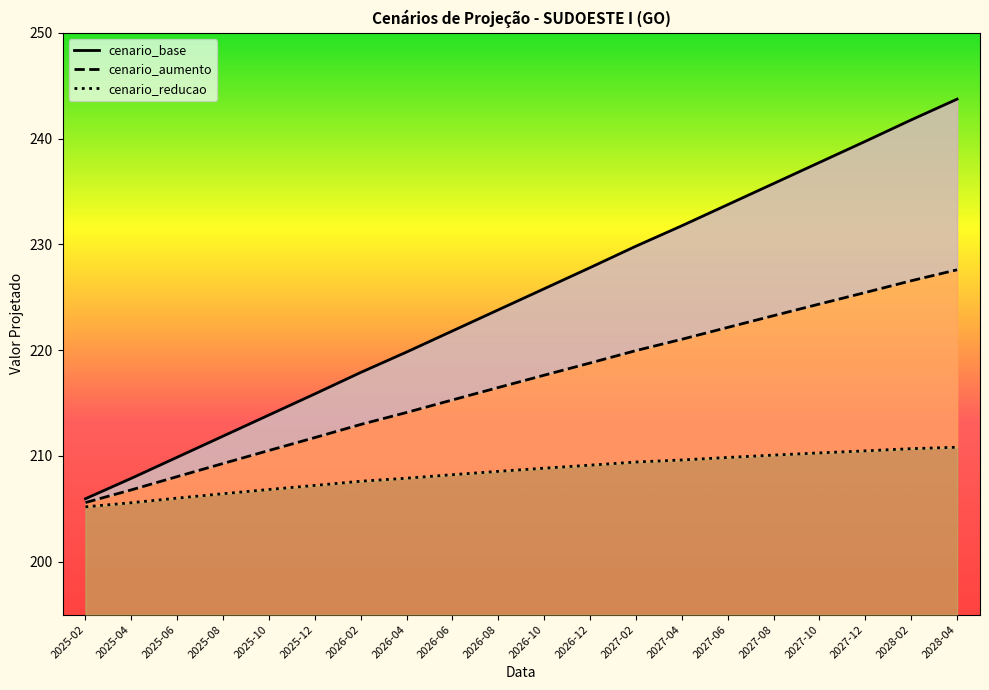

Which category has the lowest value in the cenario_reducao series?

2025-02